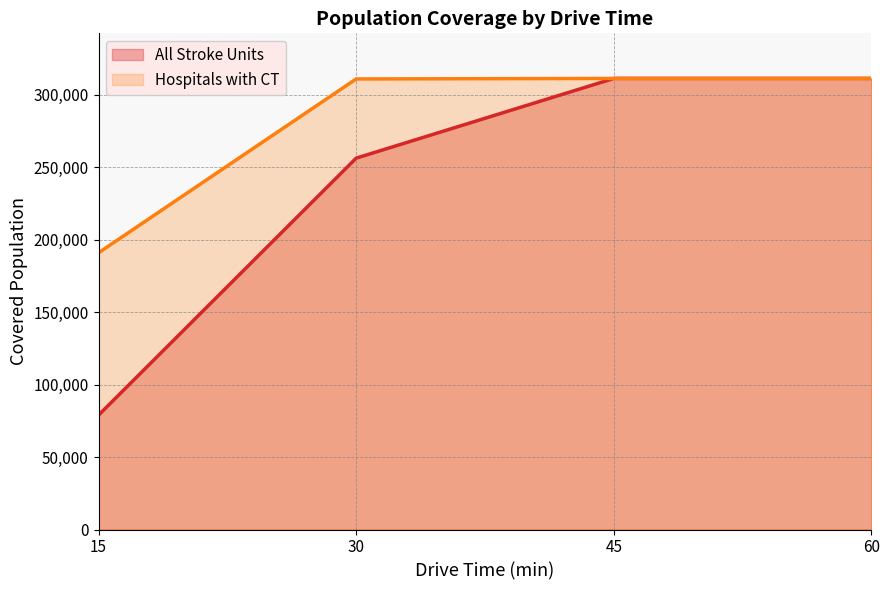

Which series has the largest total across all categories?

Hospitals with CT